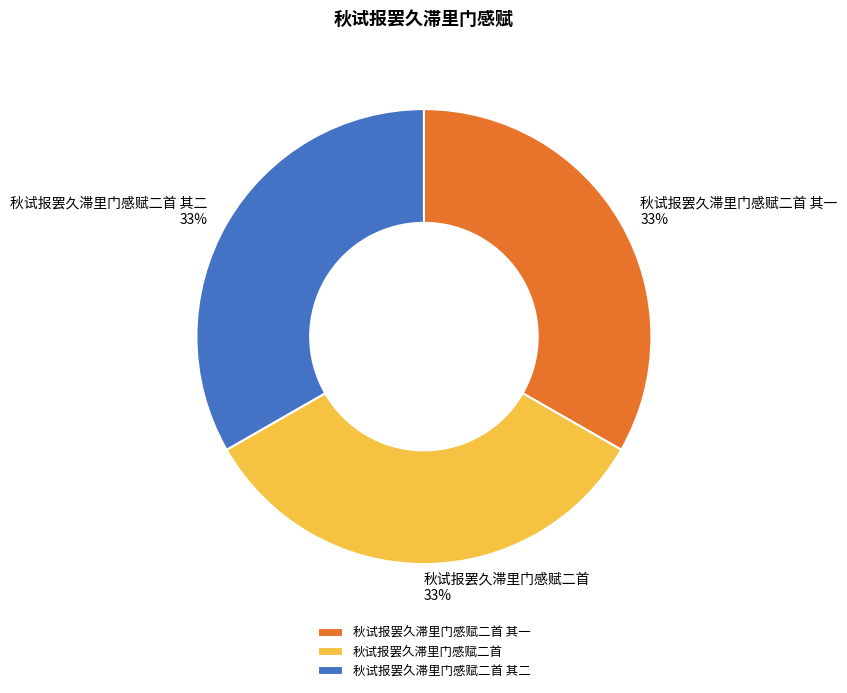

What is the ratio of the value at 秋试报罢久滞里门感赋二首 to the value at 秋试报罢久滞里门感赋二首 其一?

1.0